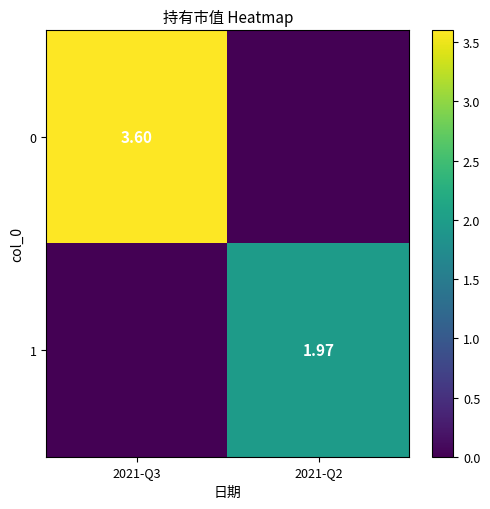

How many values in the 0 series are below 3?

1